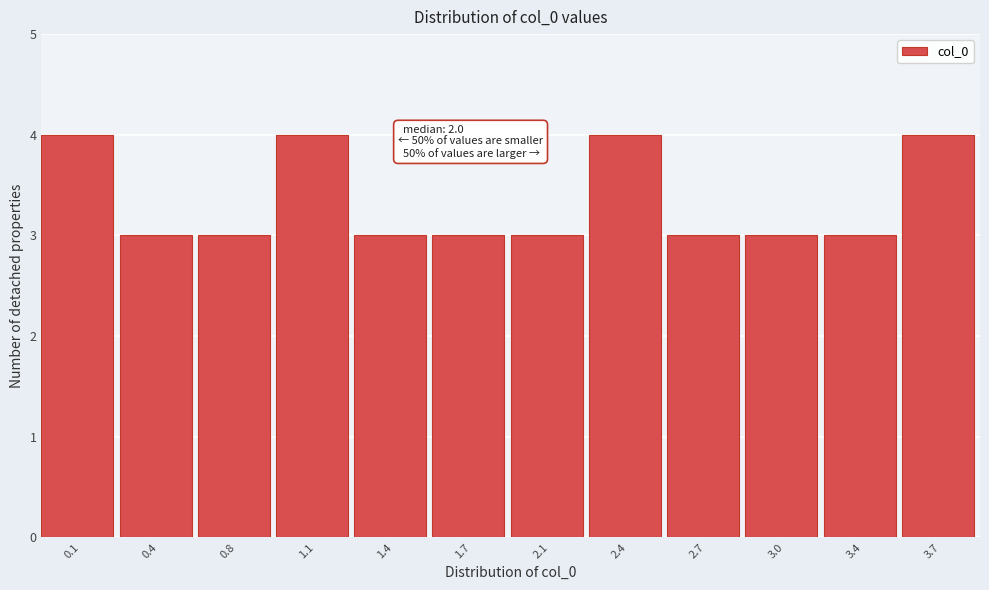

Reading left to right, what are all the values shown in this chart?

0.1=4	0.4=3	0.8=3	1.1=4	1.4=3	1.7=3	2.1=3	2.4=4	2.7=3	3.0=3	3.4=3	3.7=4